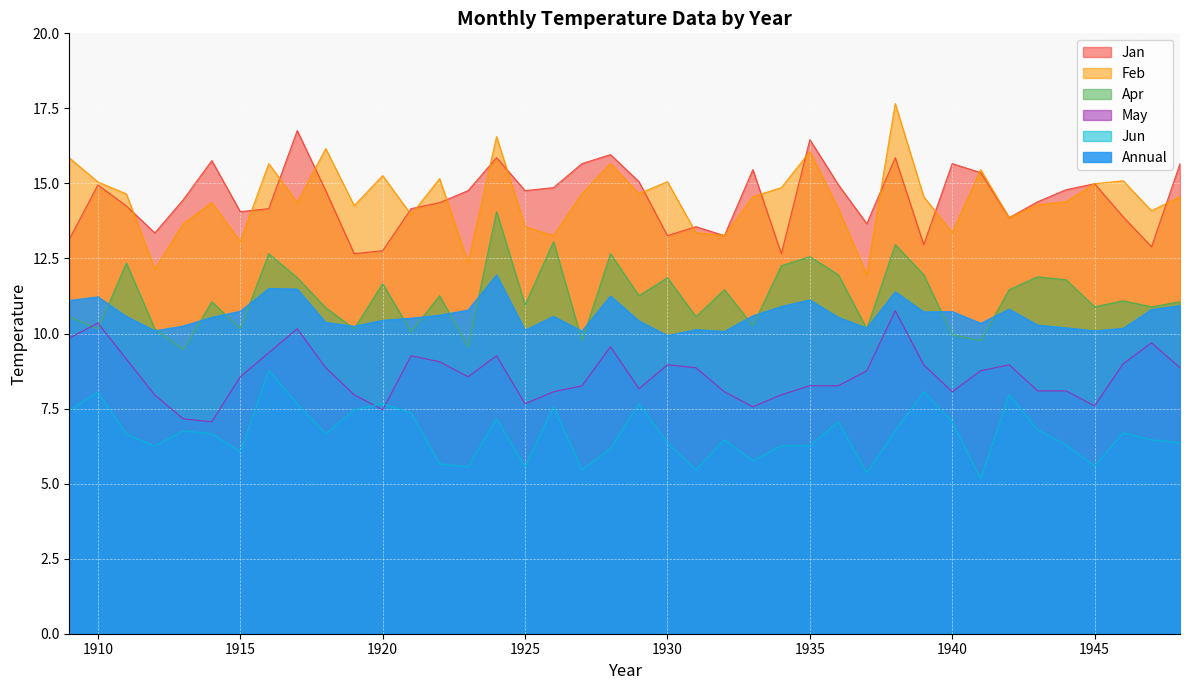

How many data points does each series have?

40